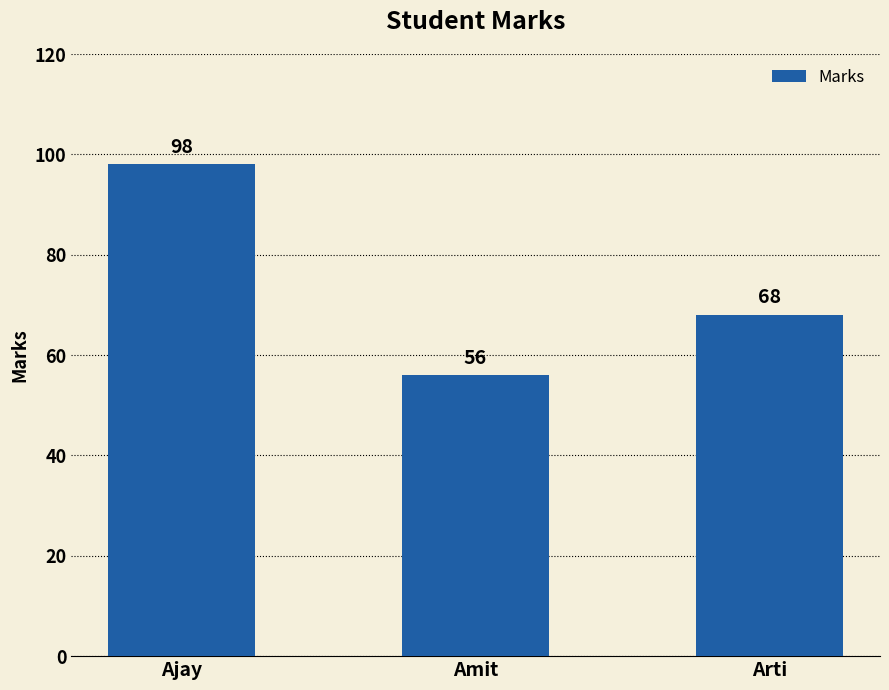

What is the label of the 1st bar from the right?

Arti